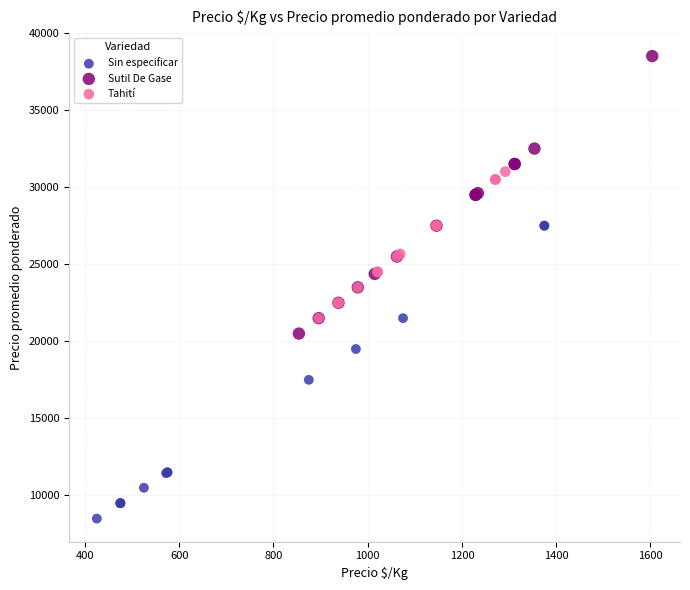

Which series reaches the minimum Y coordinate?

Sin especificar